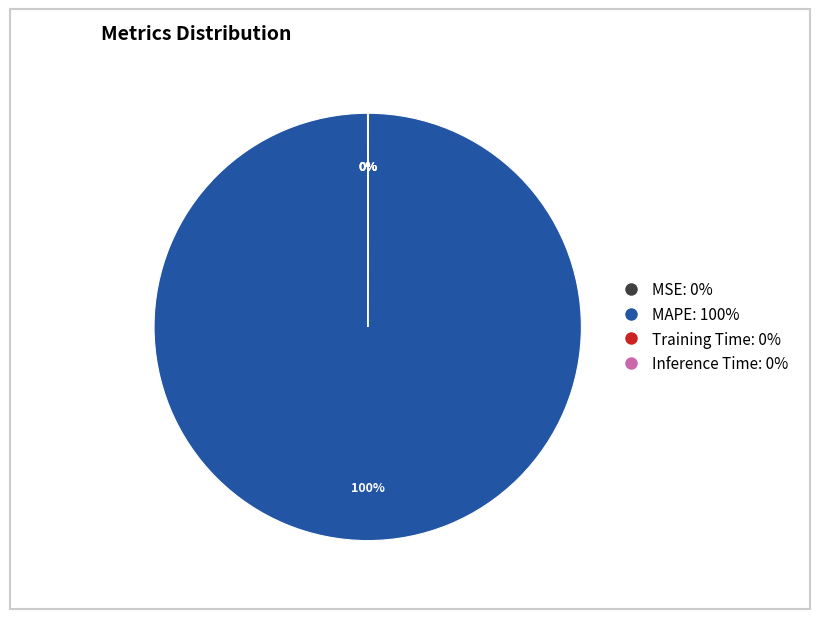

To the nearest percent, what is the difference between the largest and smallest slice percentages?

100%